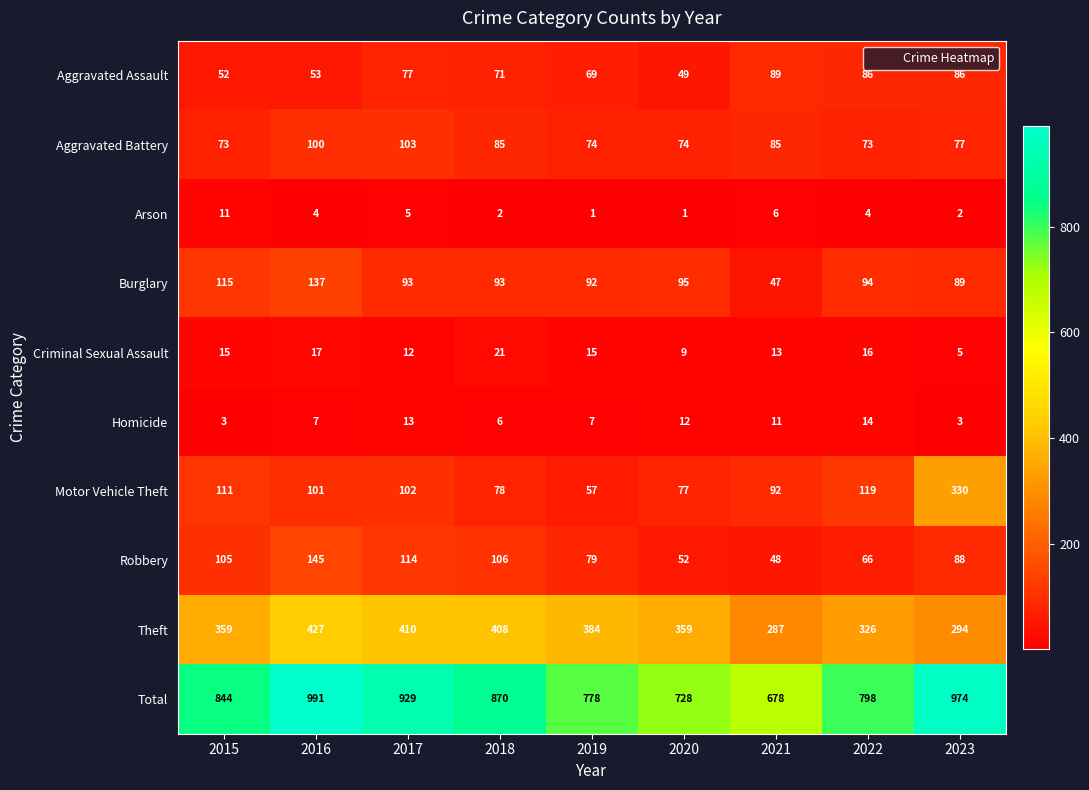

How many data points in Homicide are less than 7?

3